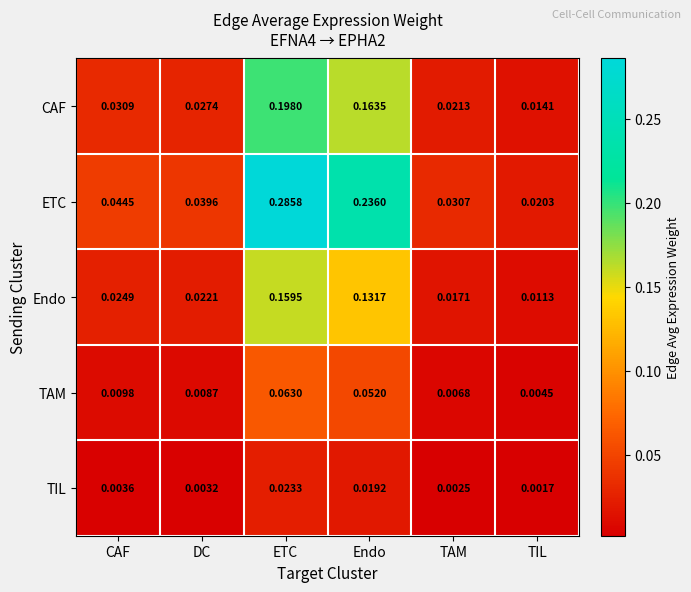

Which series has the largest total across all categories?

ETC